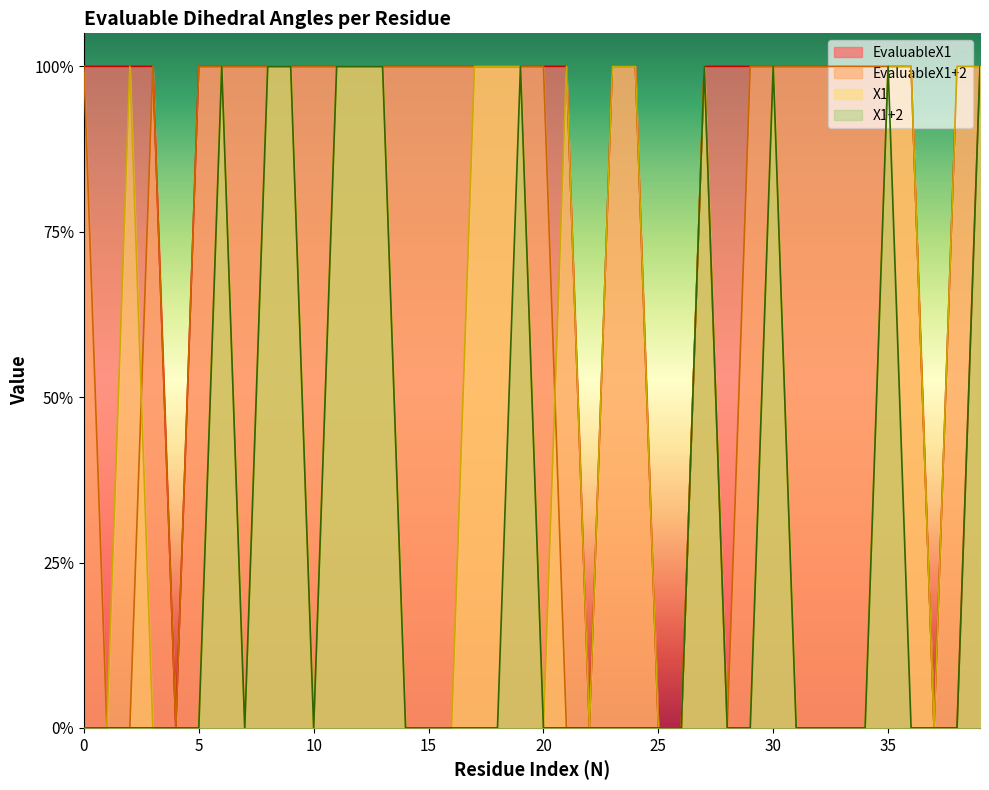

Which series has the widest spread of values?

EvaluableX1